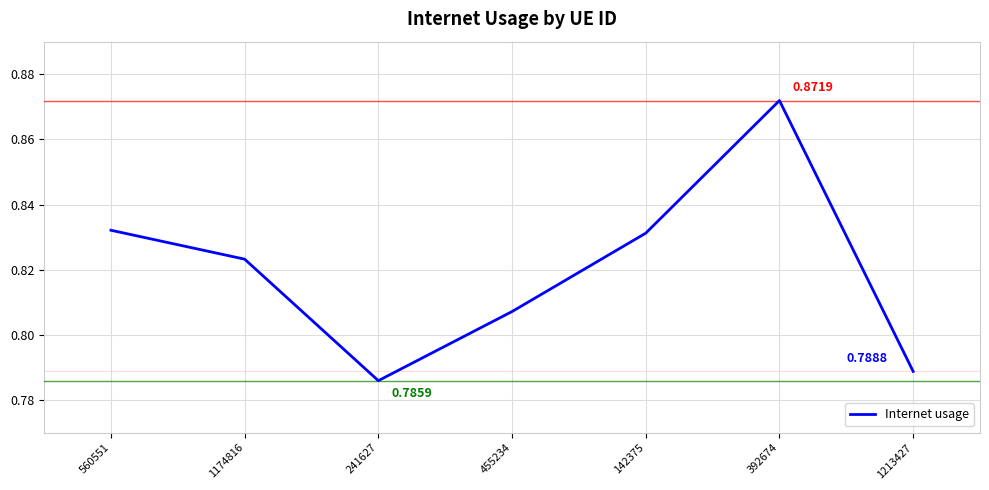

What is the difference between the maximum and second lowest values?

0.1